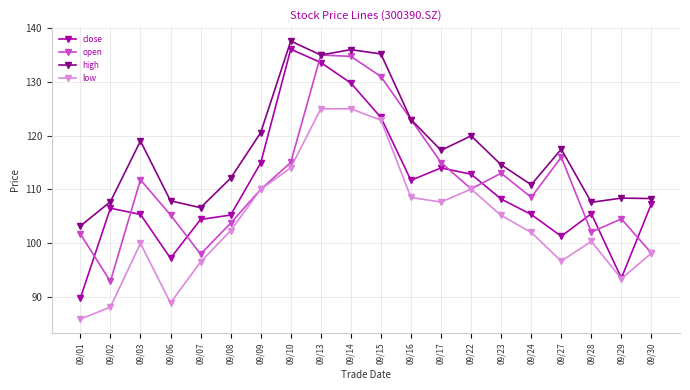

What is the value of the open point at the 17th from the left?

116.0